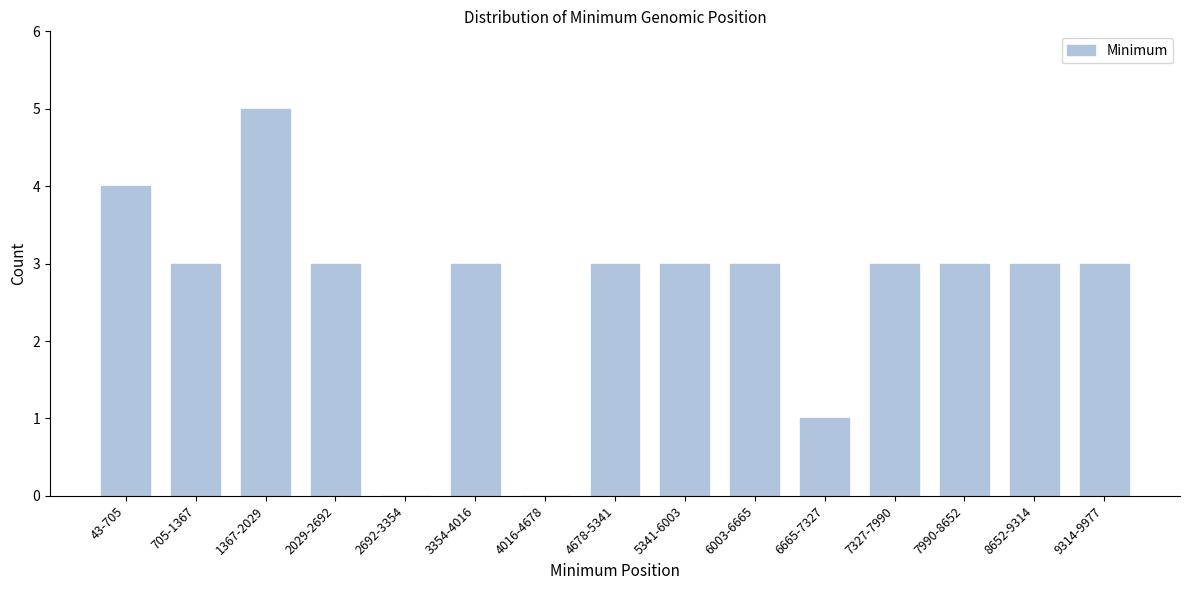

Reading left to right, extract all data points from this chart.

43-705=4	705-1367=3	1367-2029=5	2029-2692=3	2692-3354=0	3354-4016=3	4016-4678=0	4678-5341=3	5341-6003=3	6003-6665=3	6665-7327=1	7327-7990=3	7990-8652=3	8652-9314=3	9314-9977=3